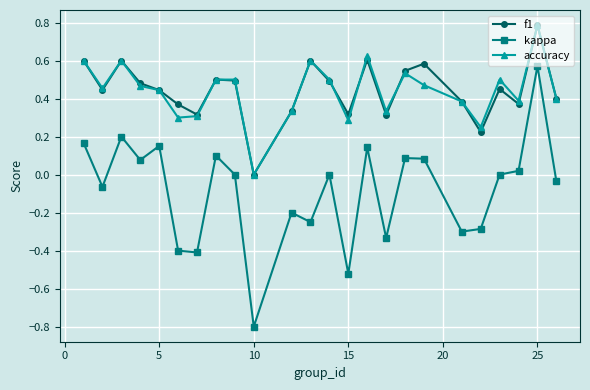

What is the smallest value displayed?

-0.8